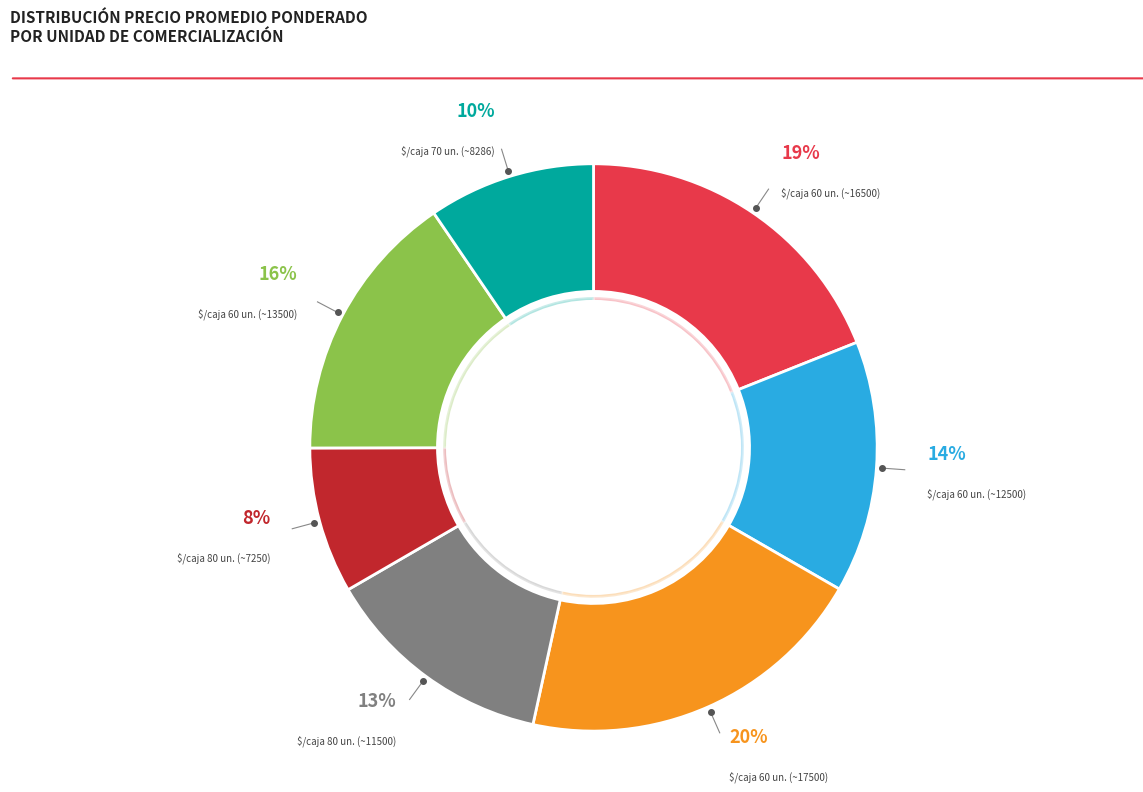

Approximately how many times larger is the value at $/caja 60 unidades
(Primera - 12500) compared to $/caja 70 unidades
(Primera - 8286)?

1.5